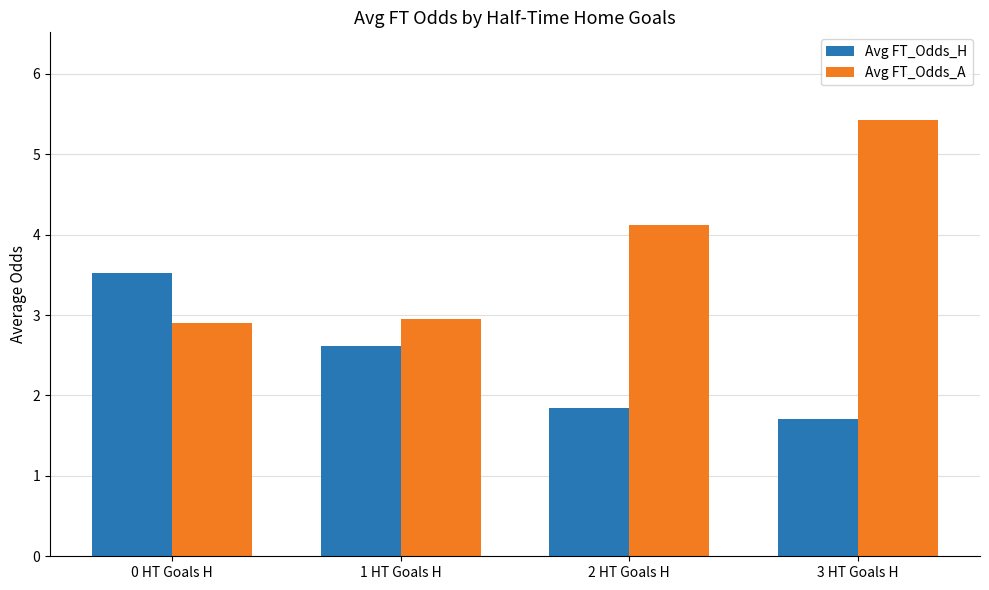

The Avg FT_Odds_H series shows 1.9 at 2 HT Goals H. True or false?

True